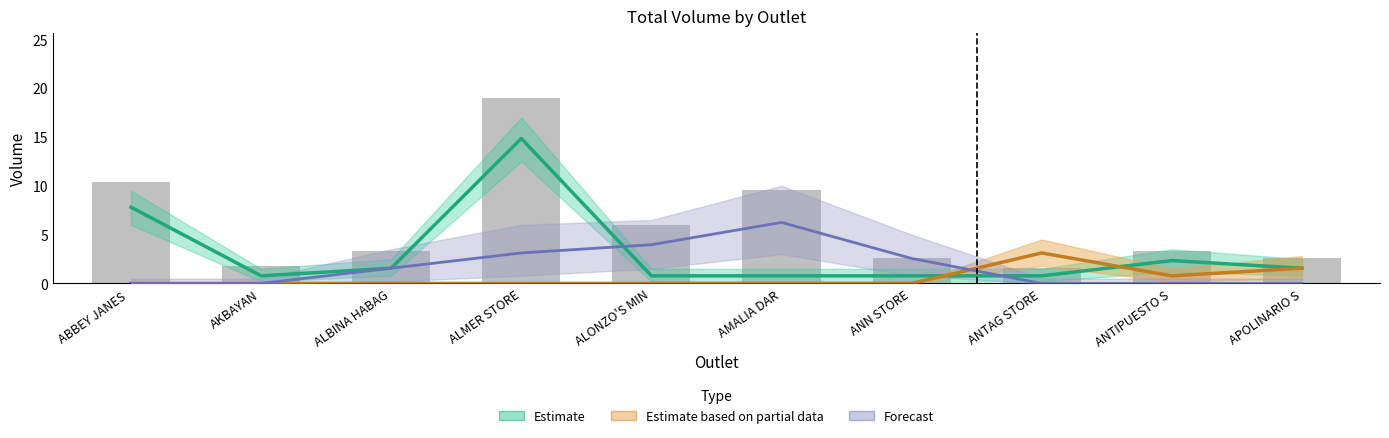

What is the spread (max minus min) of values at APOLINARIO STORE?

1.6